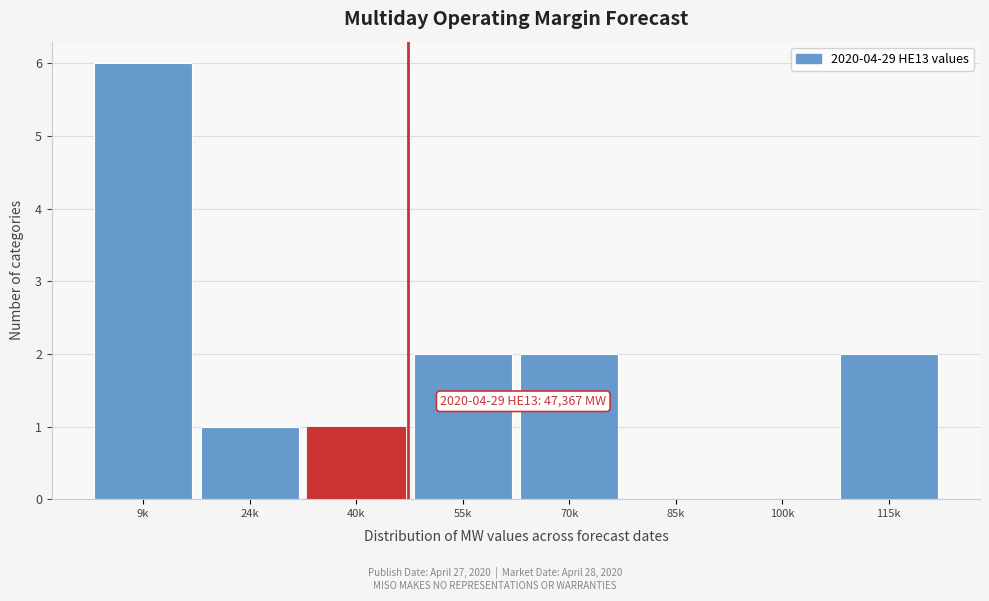

Reading left to right, extract all data points from this chart.

9k=6	24k=1	40k=1	55k=2	70k=2	85k=0	100k=0	115k=2